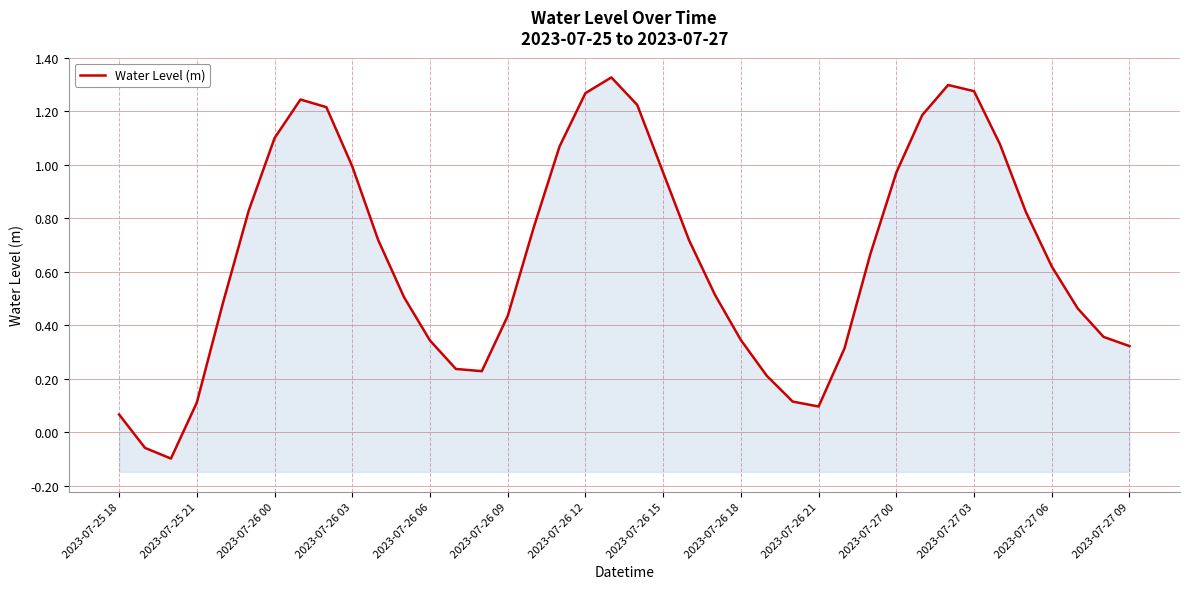

Count the number of data series in this chart.

1